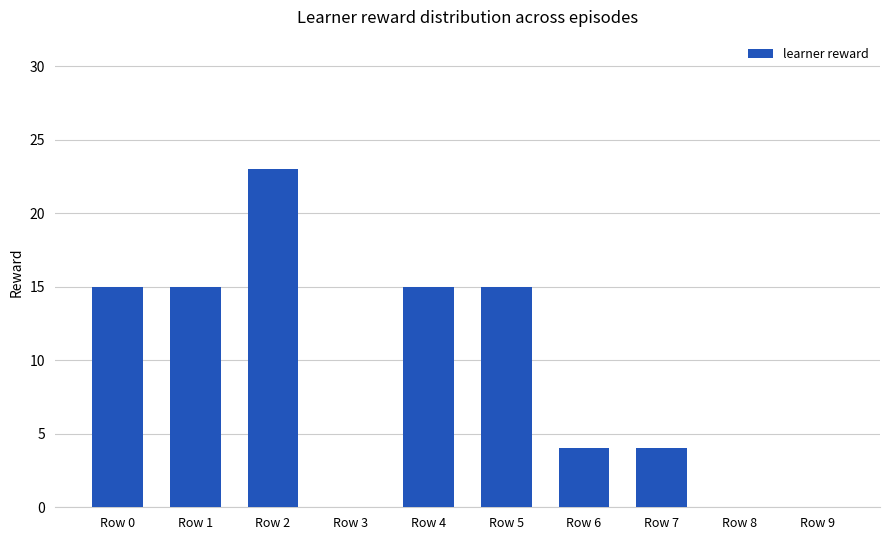

Reading right to left, list all the values displayed in this chart.

0	0	4	4	15	15	0	23	15	15